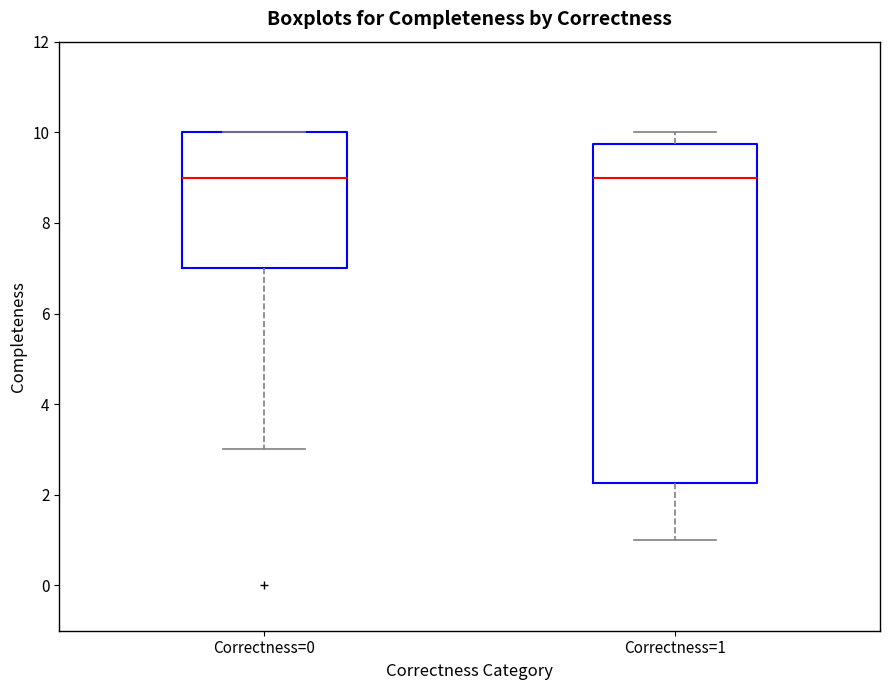

Which box is the tallest, from its lower edge to its upper edge?

Correctness=1